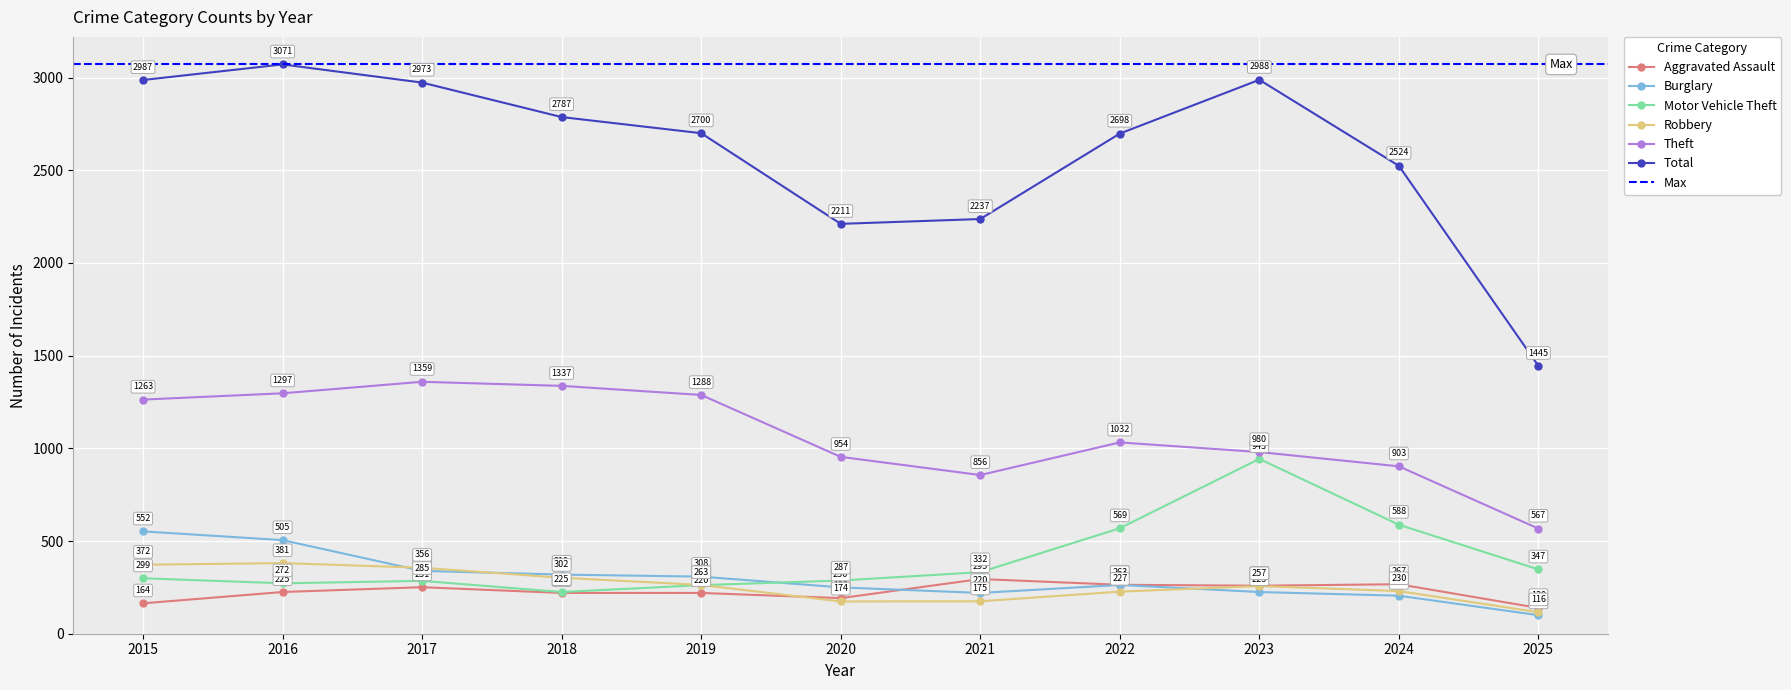

Reading left to right, list all the values displayed in this chart.

Aggravated Assault: 2015=164	2016=225	2017=251	2018=220	2019=220	2020=192	2021=295	2022=264	2023=259	2024=267	2025=139
Burglary: 2015=552	2016=505	2017=339	2018=319	2019=308	2020=250	2021=220	2022=263	2023=225	2024=205	2025=100
Motor Vehicle Theft: 2015=299	2016=272	2017=285	2018=225	2019=262	2020=287	2021=332	2022=569	2023=943	2024=588	2025=347
Robbery: 2015=372	2016=381	2017=356	2018=302	2019=263	2020=174	2021=175	2022=227	2023=257	2024=230	2025=116
Theft: 2015=1263	2016=1297	2017=1359	2018=1337	2019=1288	2020=954	2021=856	2022=1032	2023=980	2024=903	2025=567
Total: 2015=2987	2016=3071	2017=2973	2018=2787	2019=2700	2020=2211	2021=2237	2022=2698	2023=2988	2024=2524	2025=1445